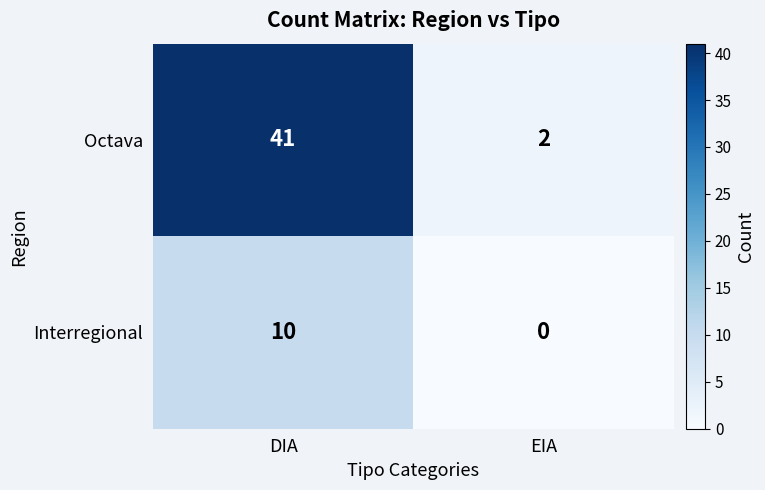

At which category does the chart reach its minimum across all series?

EIA